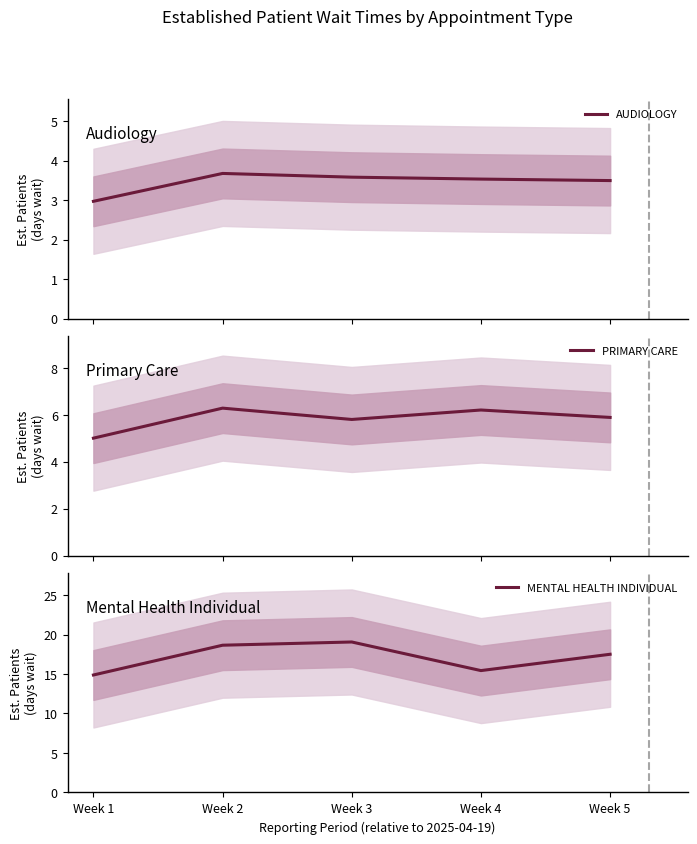

At which label does AUDIOLOGY reach its minimum?

Week 1